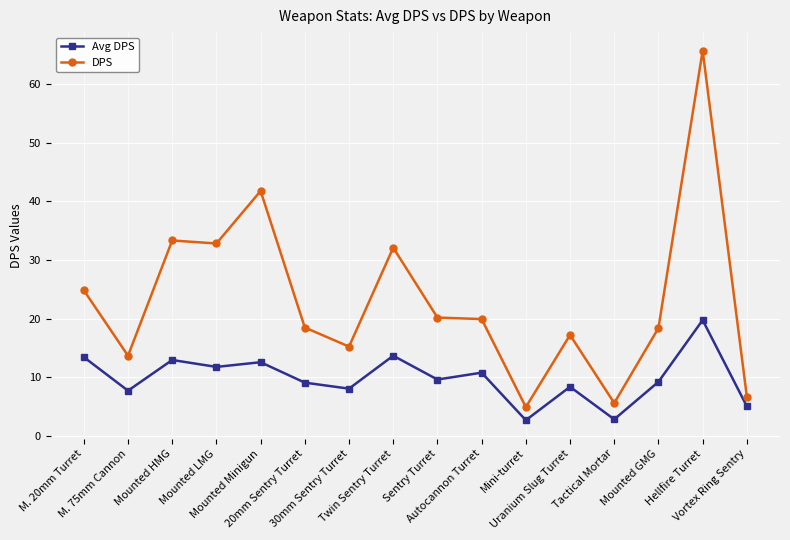

What are all the series names shown in the legend?

Avg DPS, DPS